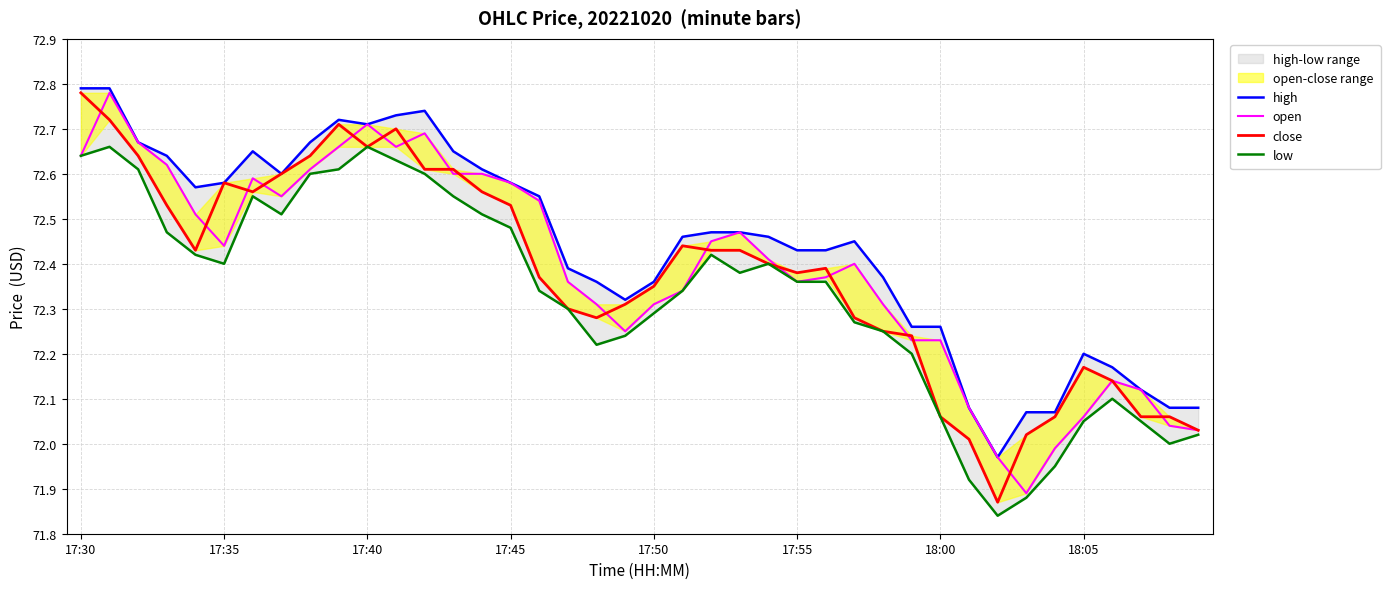

Rank the series at 23 from lowest to highest value.

low, close, high, open